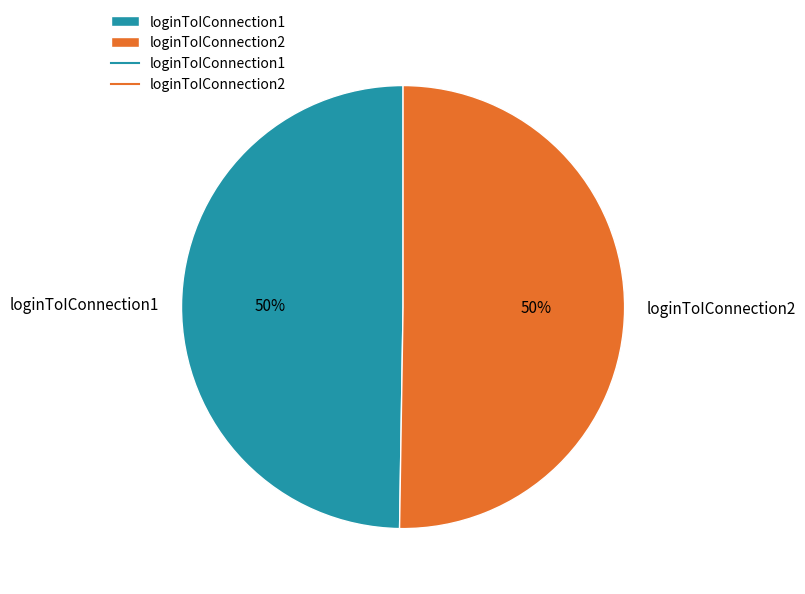

Combined, do loginToIConnection2 and loginToIConnection1 account for over 50%?

Yes